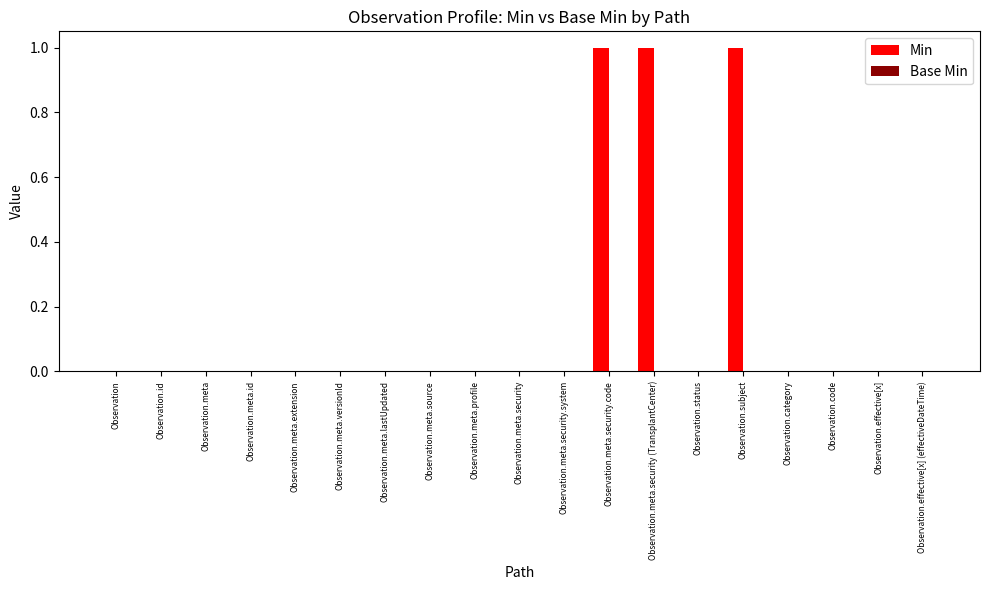

The chart shows a value of 0 at Observation. True or false?

True